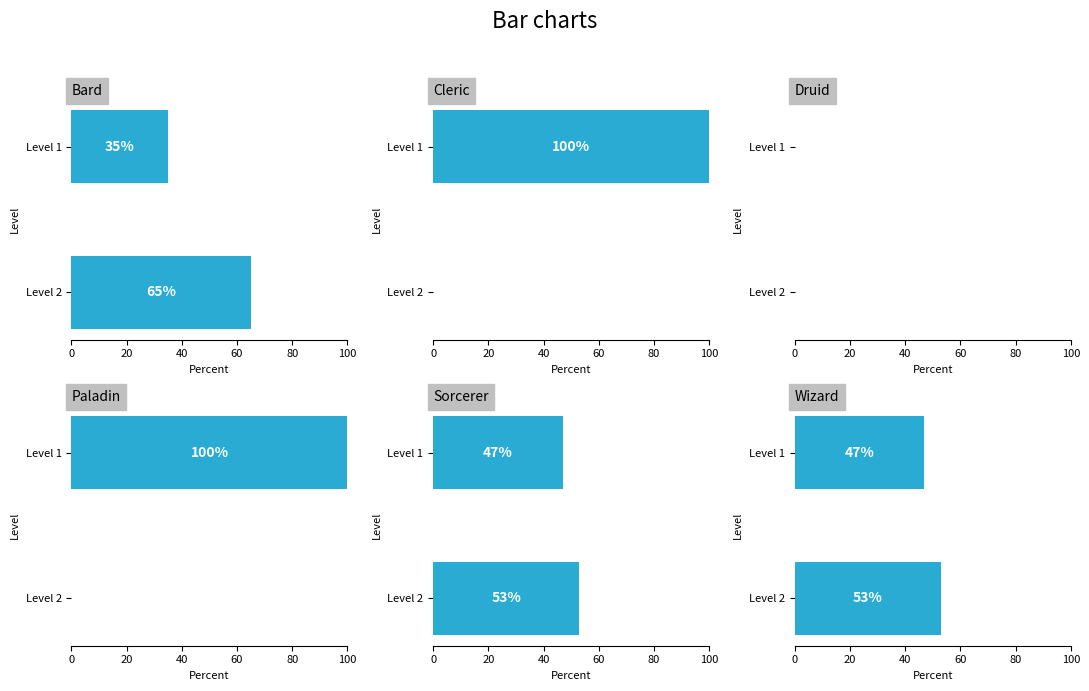

Does the chart contain stacked bars?

No